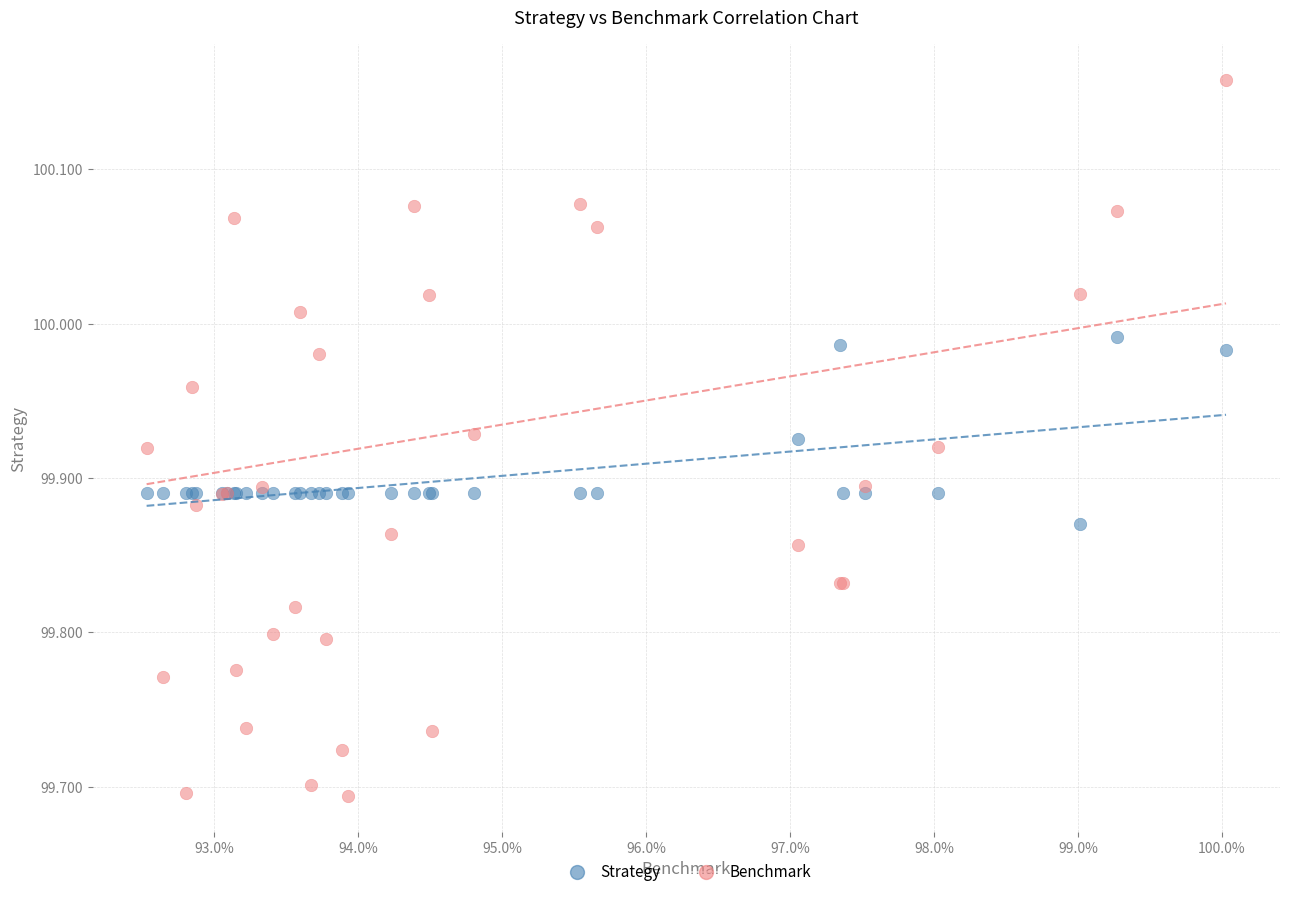

Which series contains the lowest Y value?

Benchmark